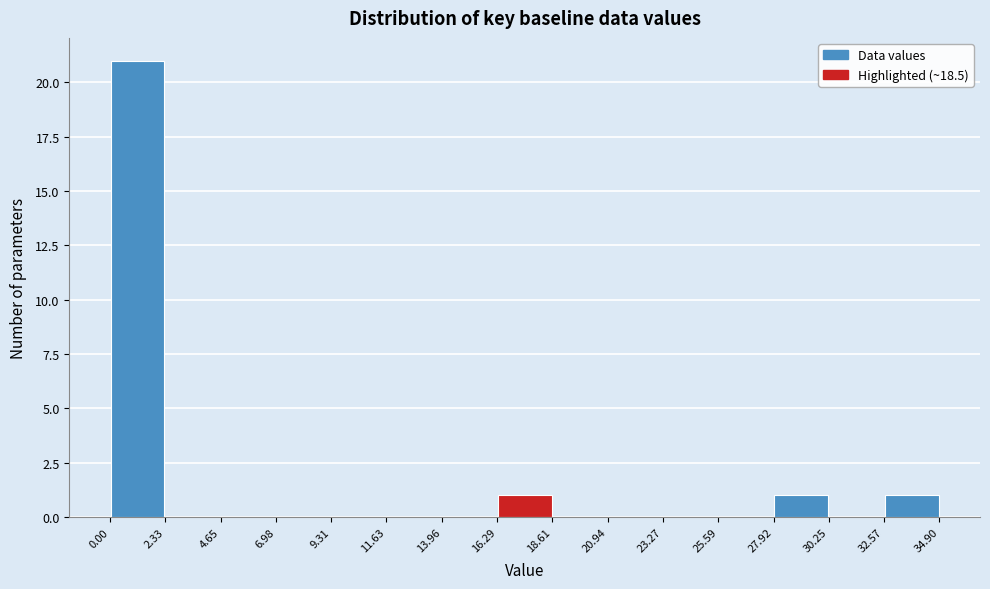

How tall is the bar that spans 16.29 to 18.61 on the x-axis? The values are not printed on the chart, so give them approximately, as read against the axis.

1